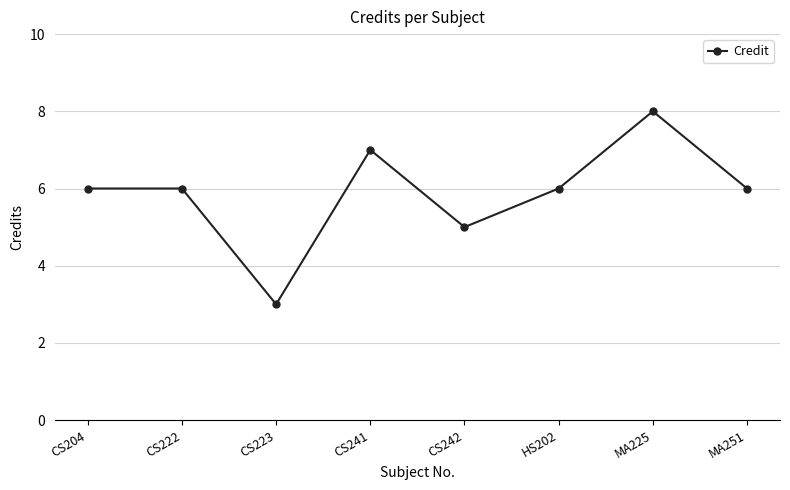

At which category does the chart reach its minimum across all series?

CS223